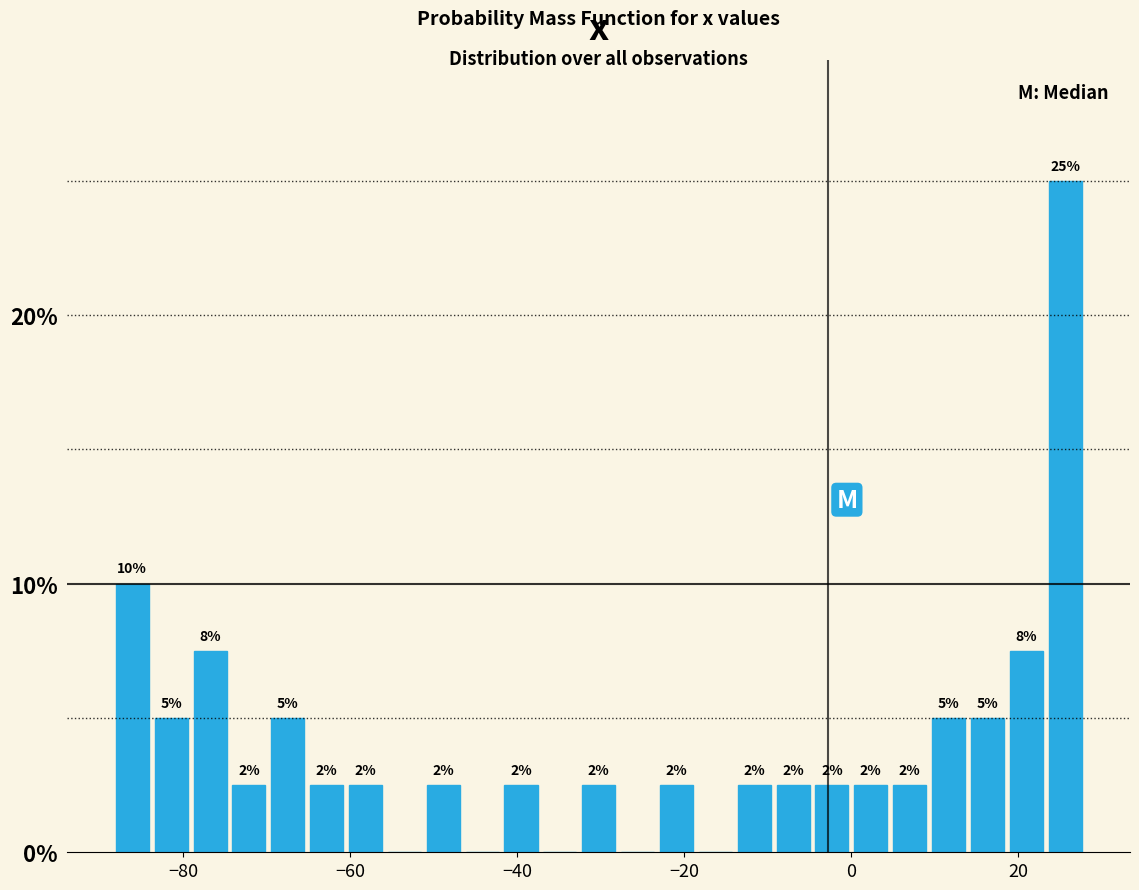

Read against the x-axis, roughly where is the centre of the tallest bar?

26